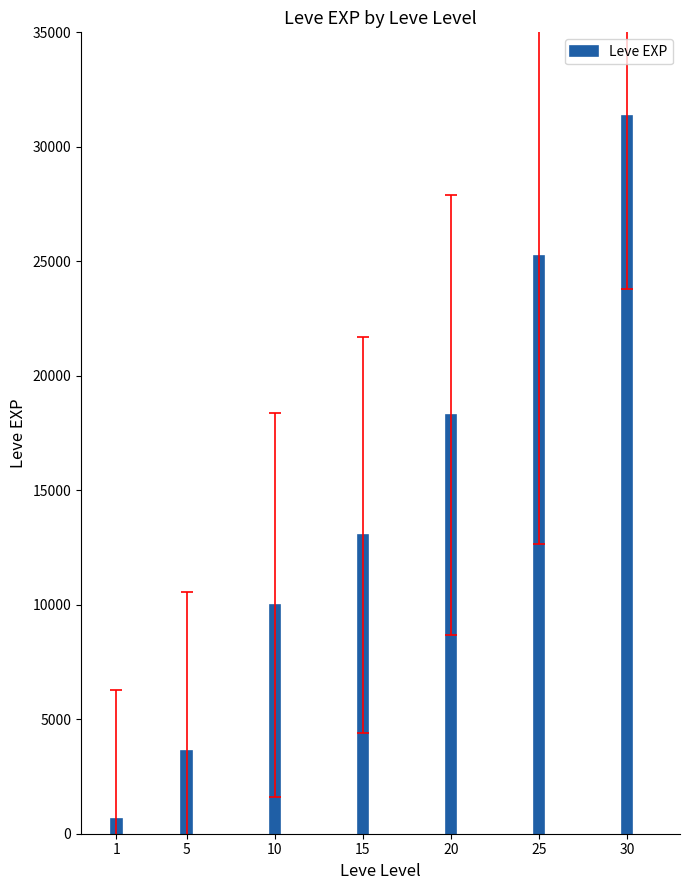

Between 25 and 20, which is larger?

25